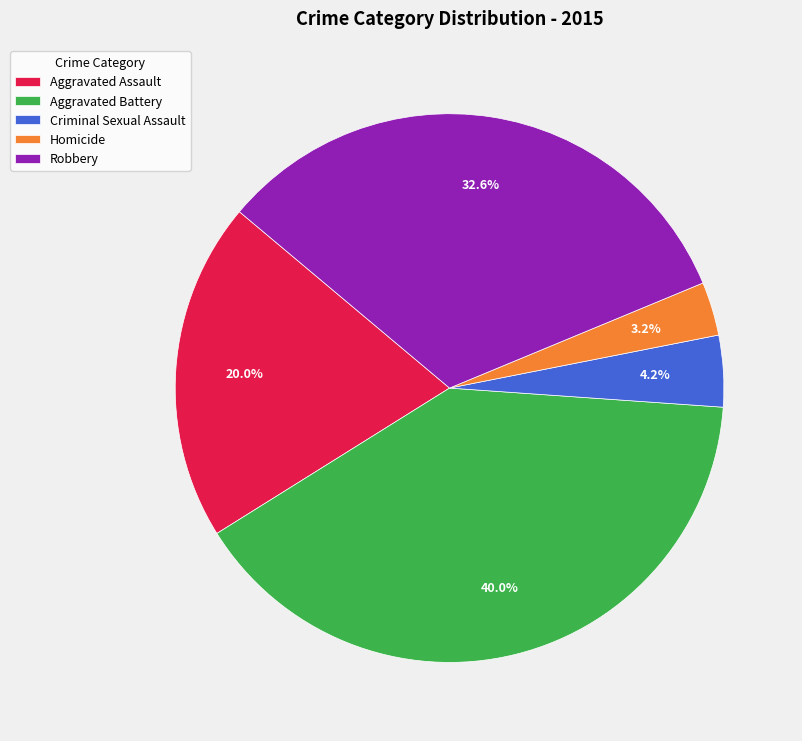

Approximately how many times larger is the value at Aggravated Battery compared to Aggravated Assault?

2.0